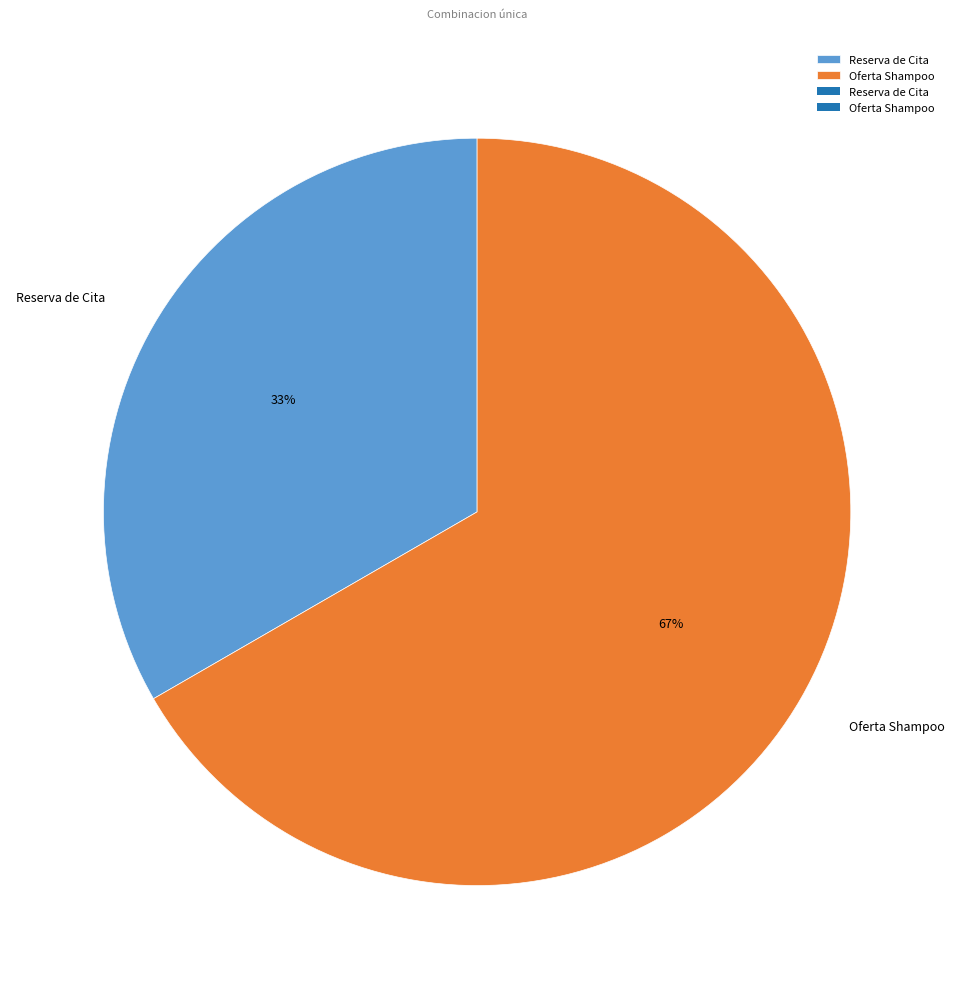

Which category has the smallest portion of the pie?

Reserva de Cita